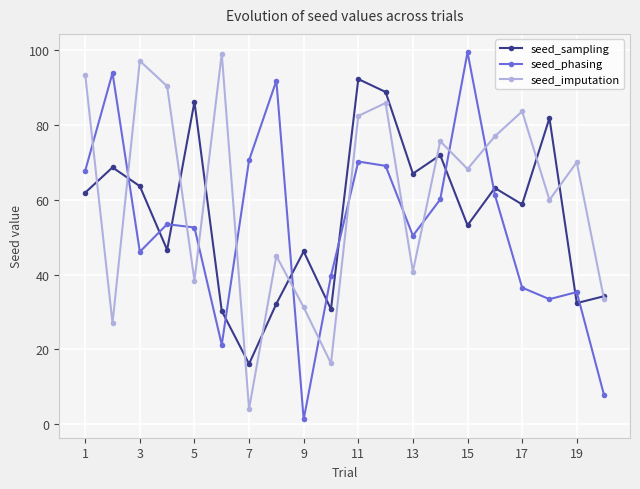

What is the minimum value for seed_sampling?

16.2